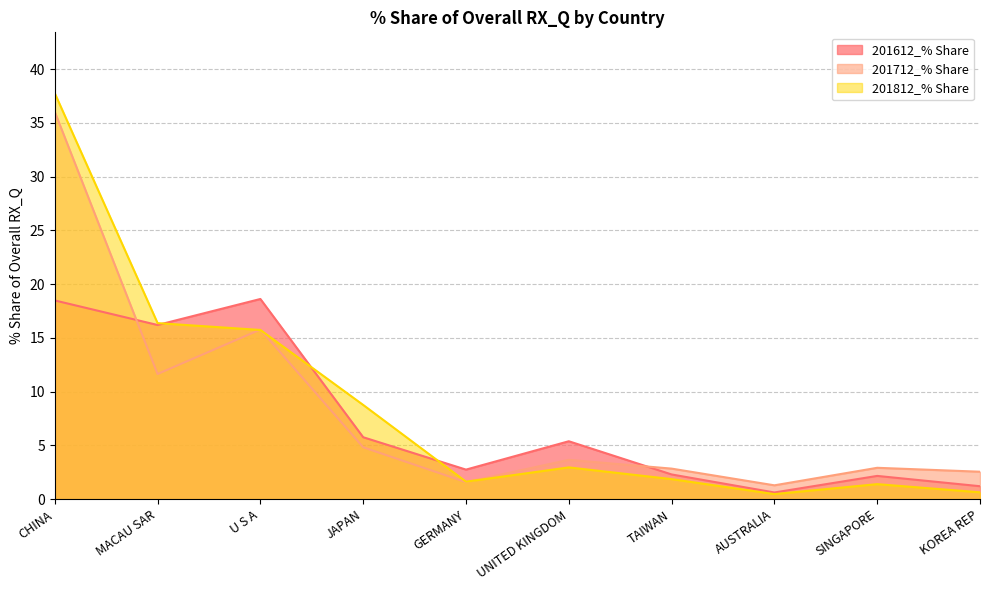

Where is 201812_% Share nearest to the value 19?

MACAU SAR